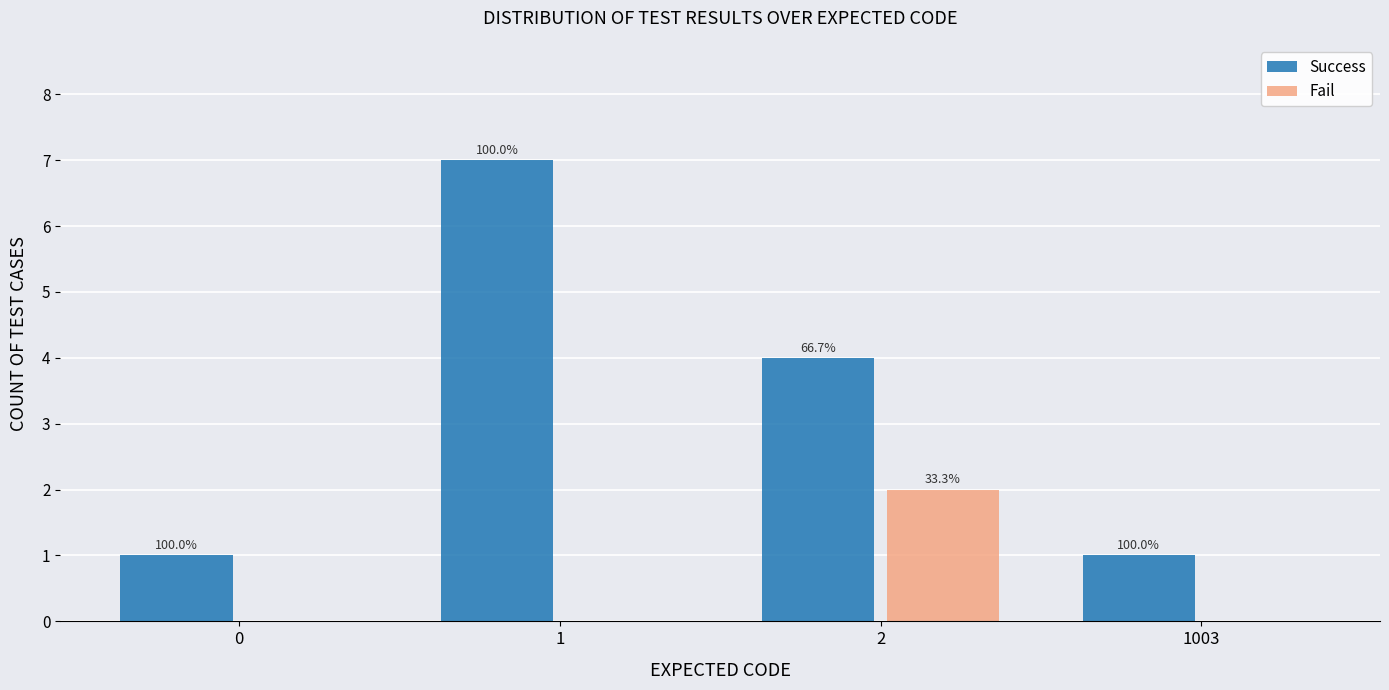

What are all the series names shown in the legend?

Success, Fail